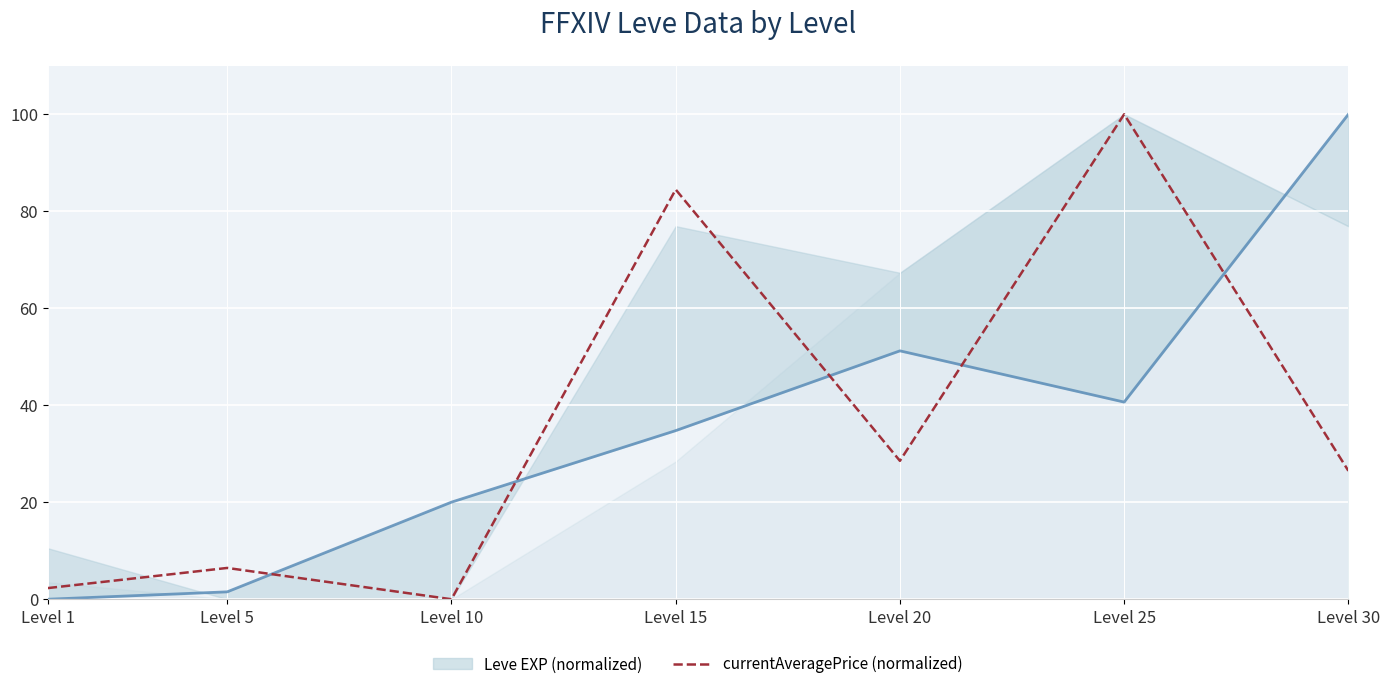

Which series has the largest total across all categories?

currentAveragePrice (normalized)